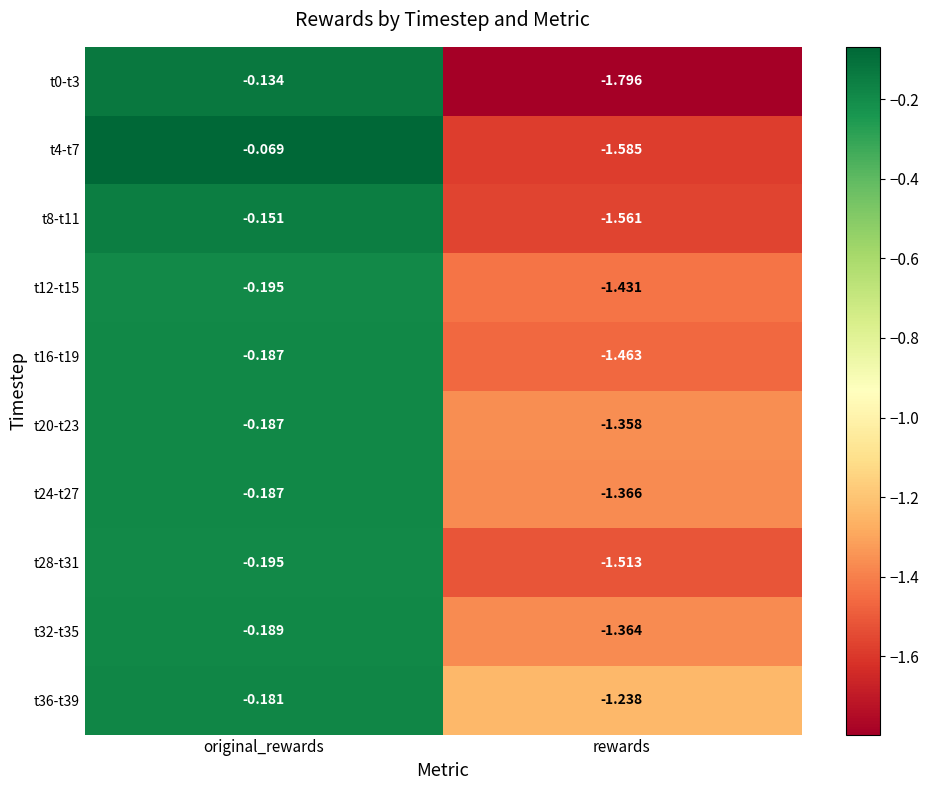

At which category is the sum across all series the highest?

original_rewards